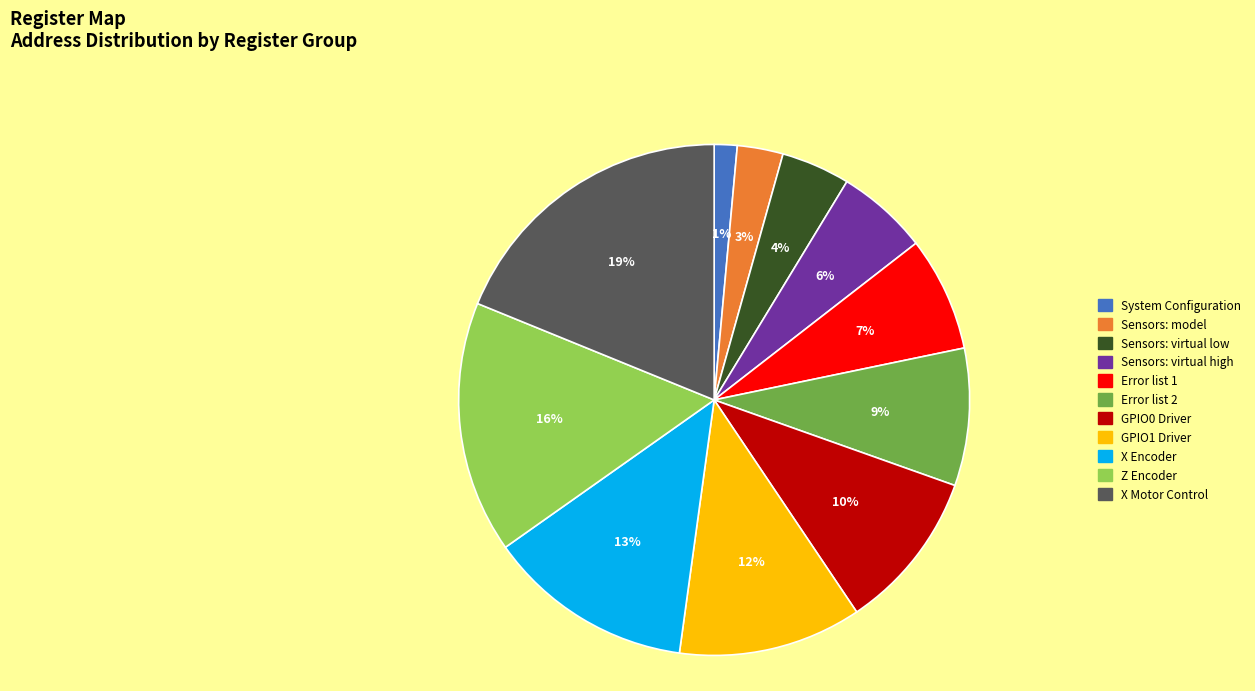

Does any single category account for the majority?

No